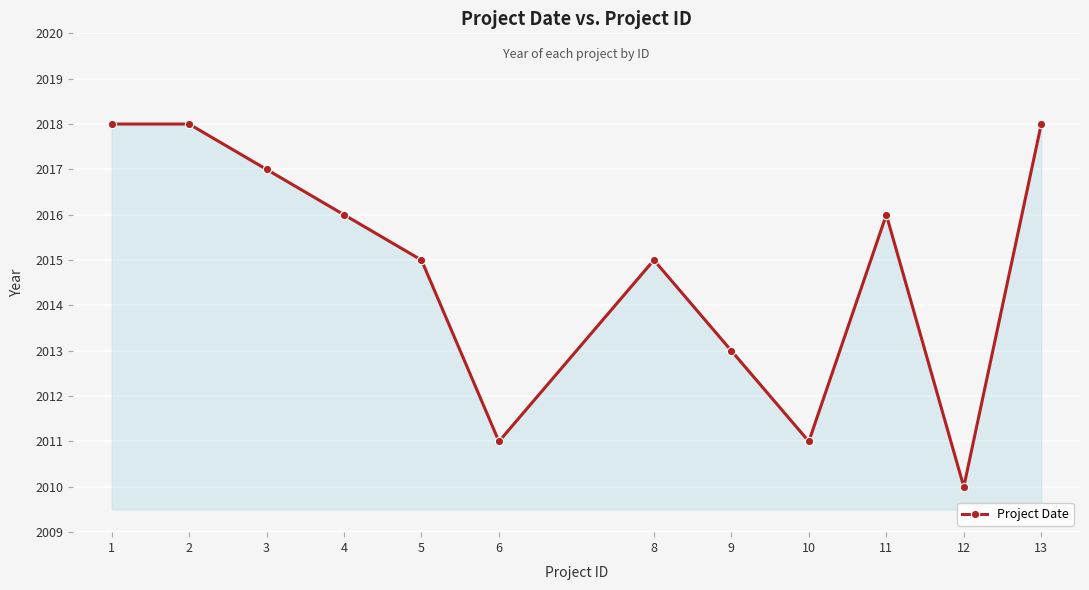

What is the minimum value shown in the chart?

2010